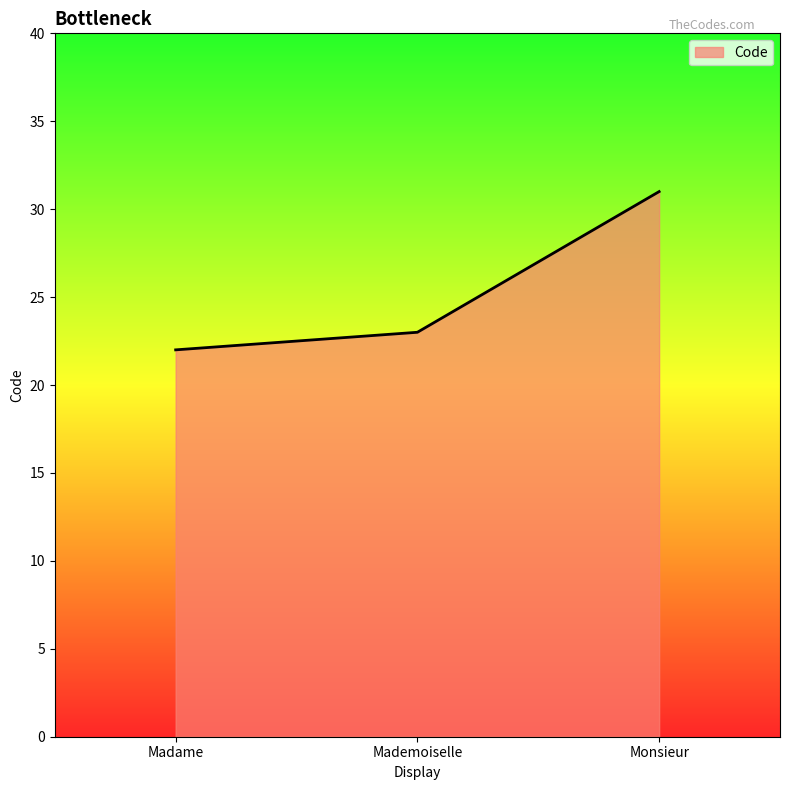

What position from the right is Mademoiselle?

2